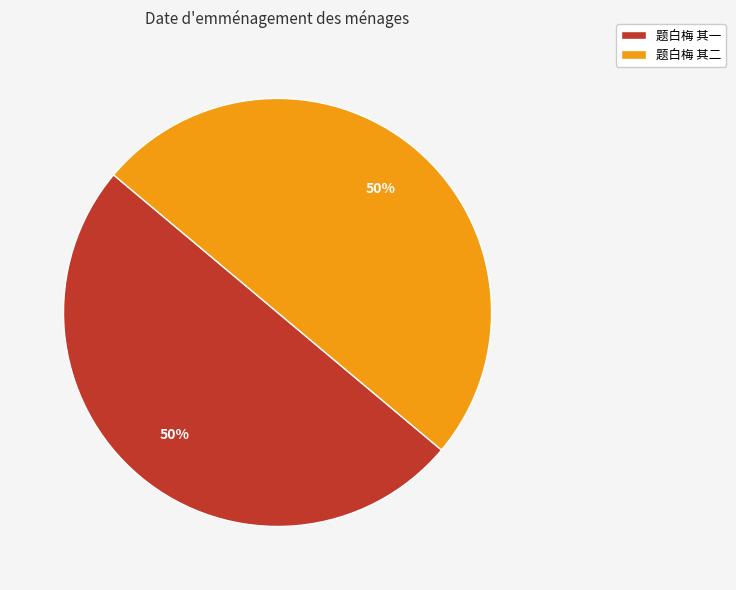

True or false: 题白梅 其一 accounts for 50% of the total.

True